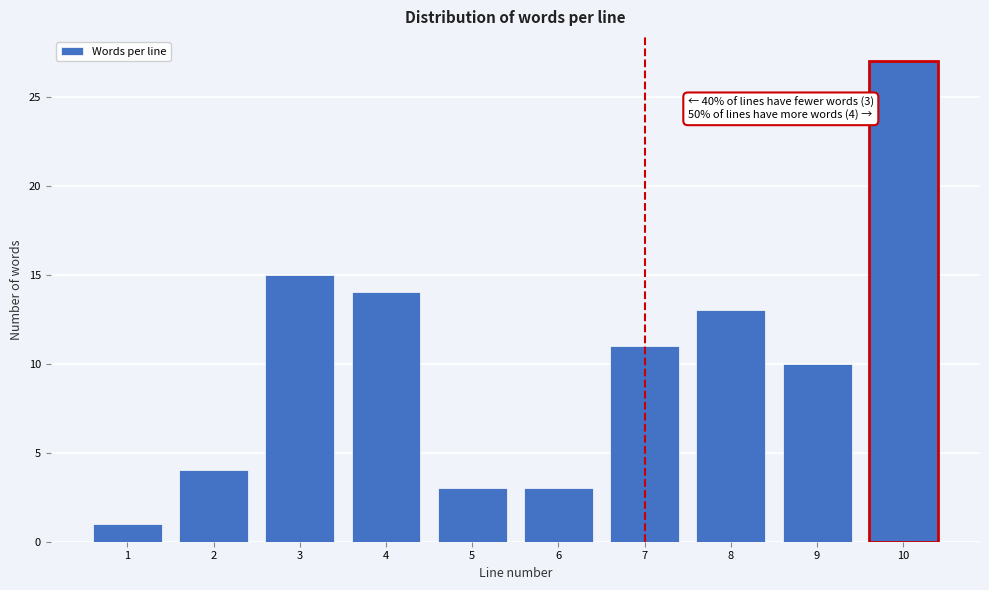

Reading left to right, what are all the values shown in this chart?

1	4	15	14	3	3	11	13	10	27